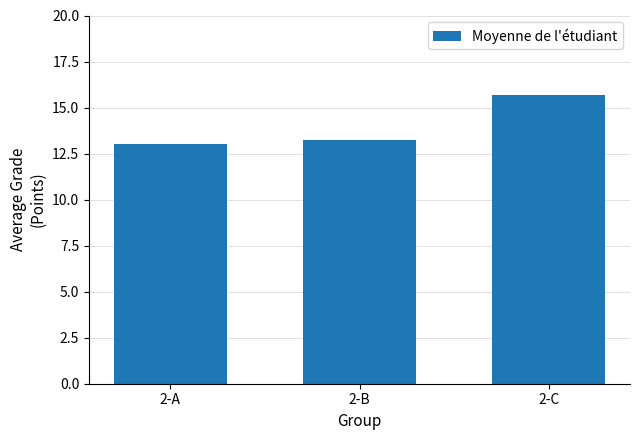

True or false: the data shows 9.0 at 2-B.

False